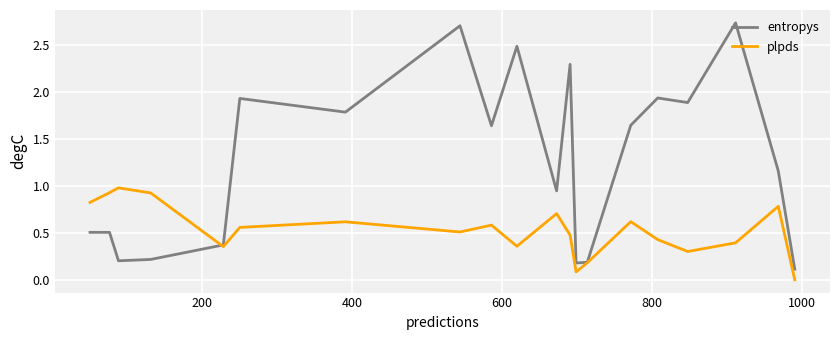

After their last crossing, which series has the higher values: plpds or entropys?

entropys